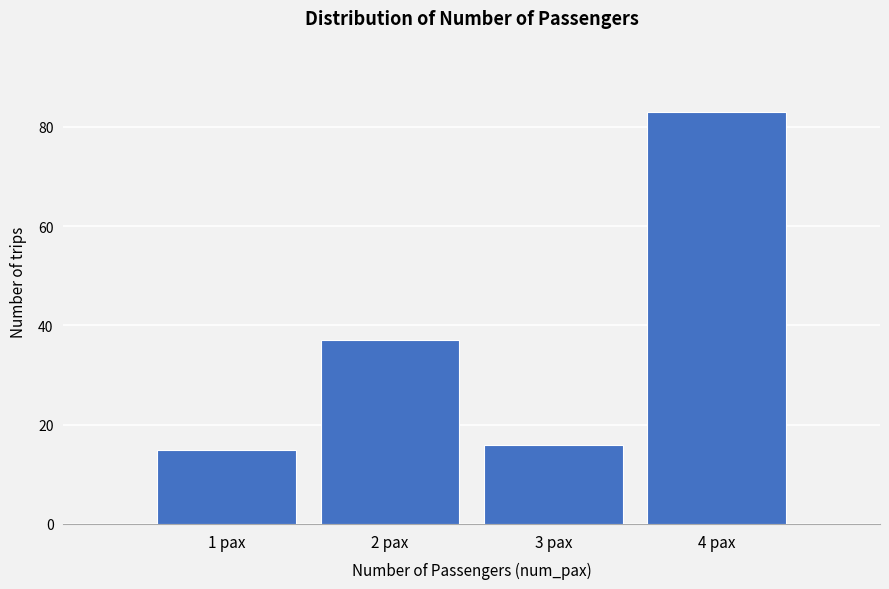

Reading left to right, list all the values displayed in this chart.

1 pax=15	2 pax=37	3 pax=16	4 pax=83